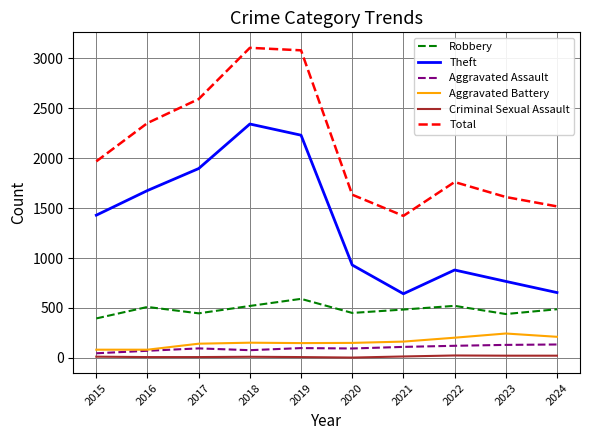

Is it true that Robbery equals 446 at 2017?

True